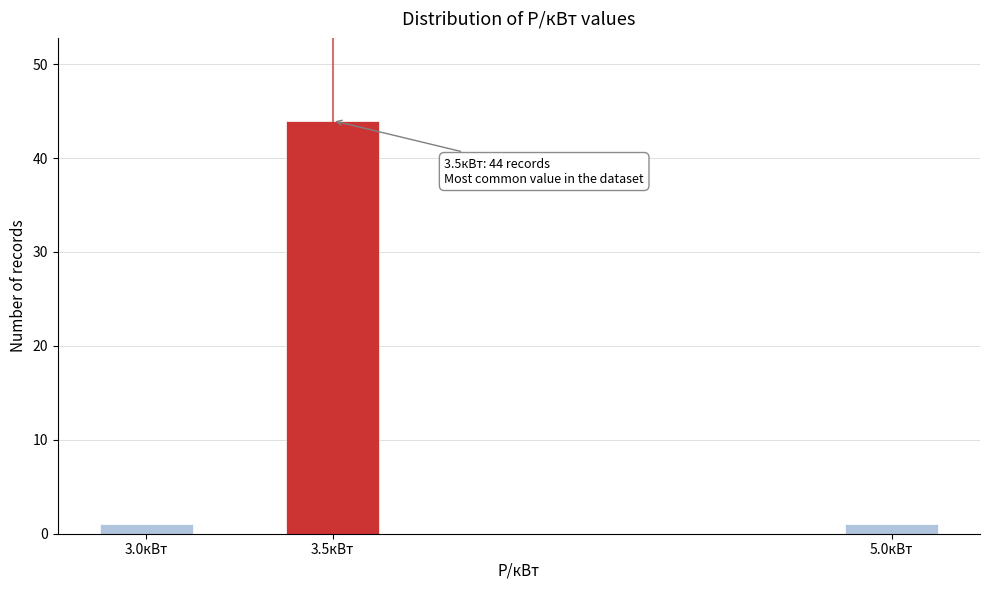

Reading left to right, what are all the values shown in this chart?

1	44	1